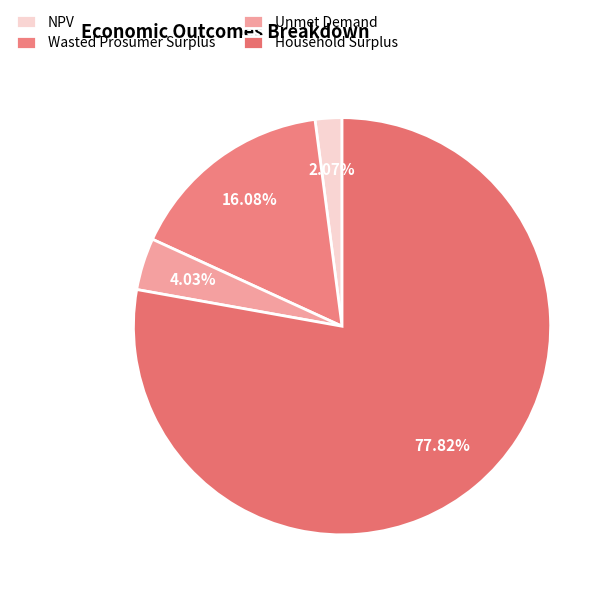

Approximately how many times larger is the value at Household Surplus compared to NPV?

37.5